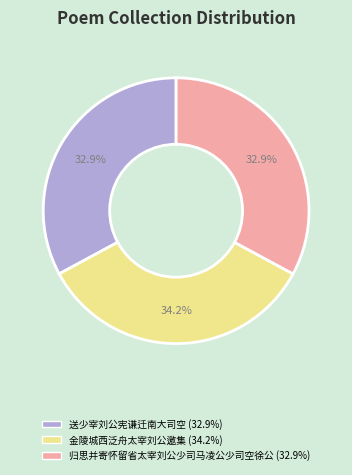

Between 金陵城西泛舟太宰刘公邀集 and 送少宰刘公宪谦迁南大司空, which is larger?

金陵城西泛舟太宰刘公邀集